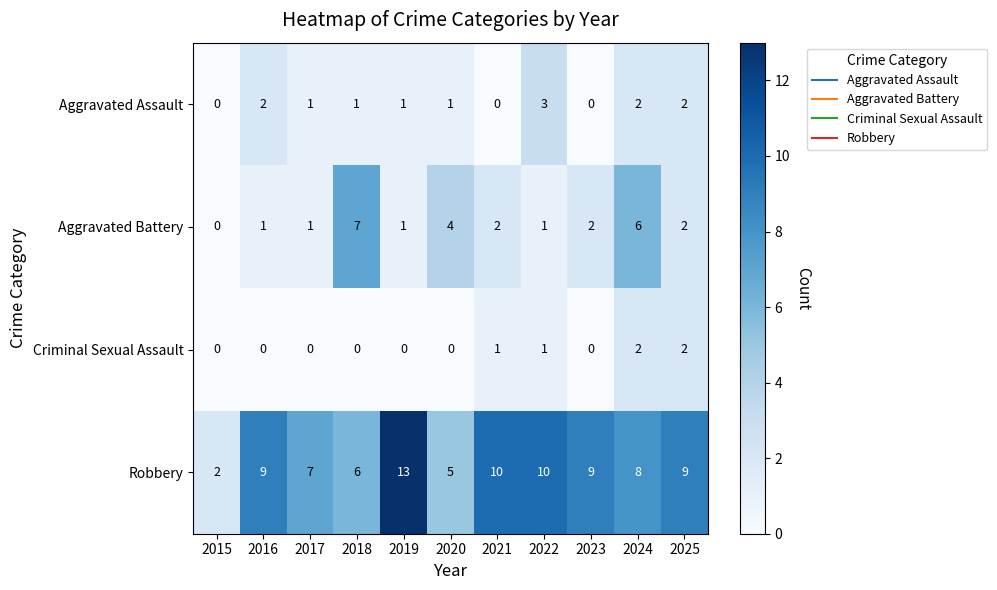

What is the difference between the second highest and minimum values in the Aggravated Battery series?

6